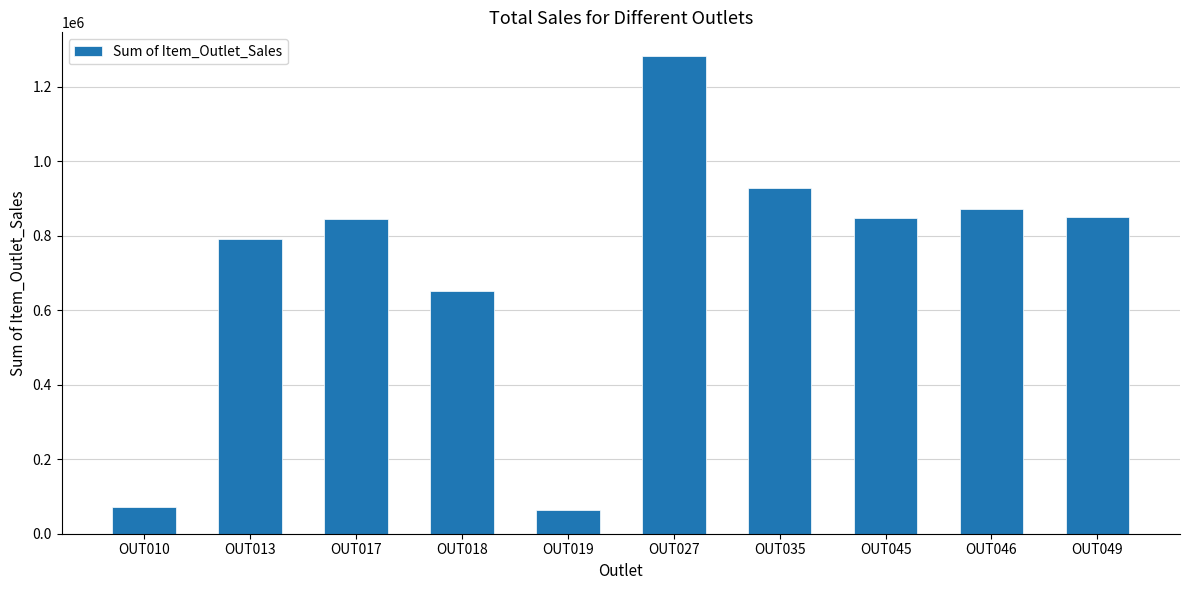

The value at OUT017 is 318580.5. True or false?

False